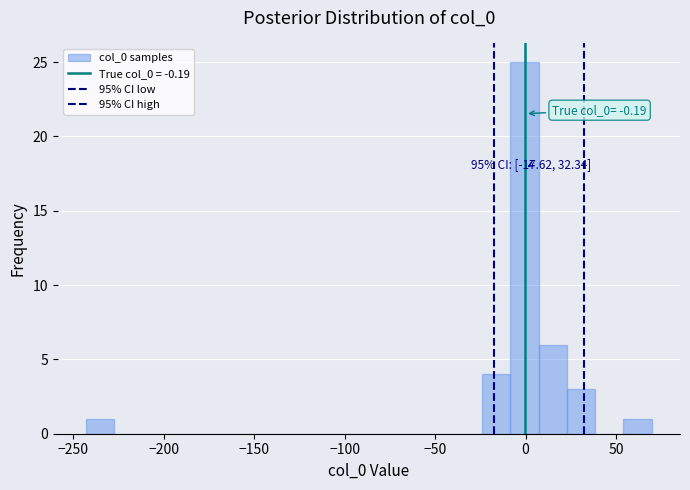

Around what value on the x-axis is the tallest bar? Give the approximate position of its centre, as read against the axis.

0